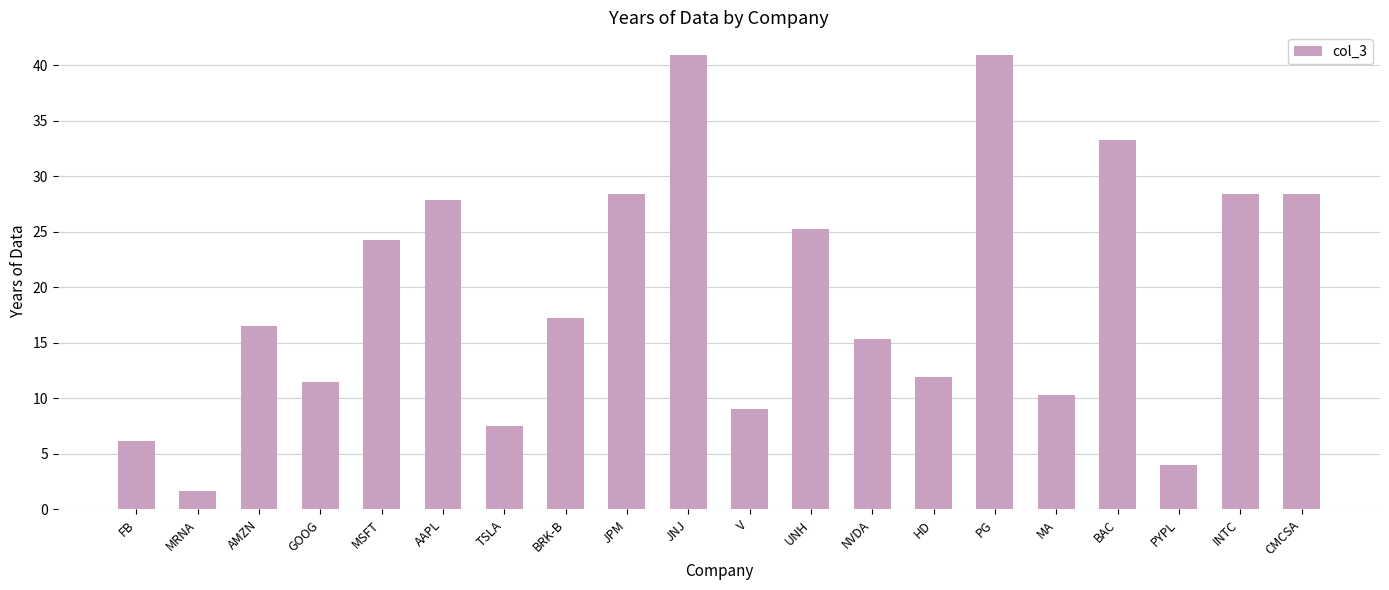

How many values are below 17?

10